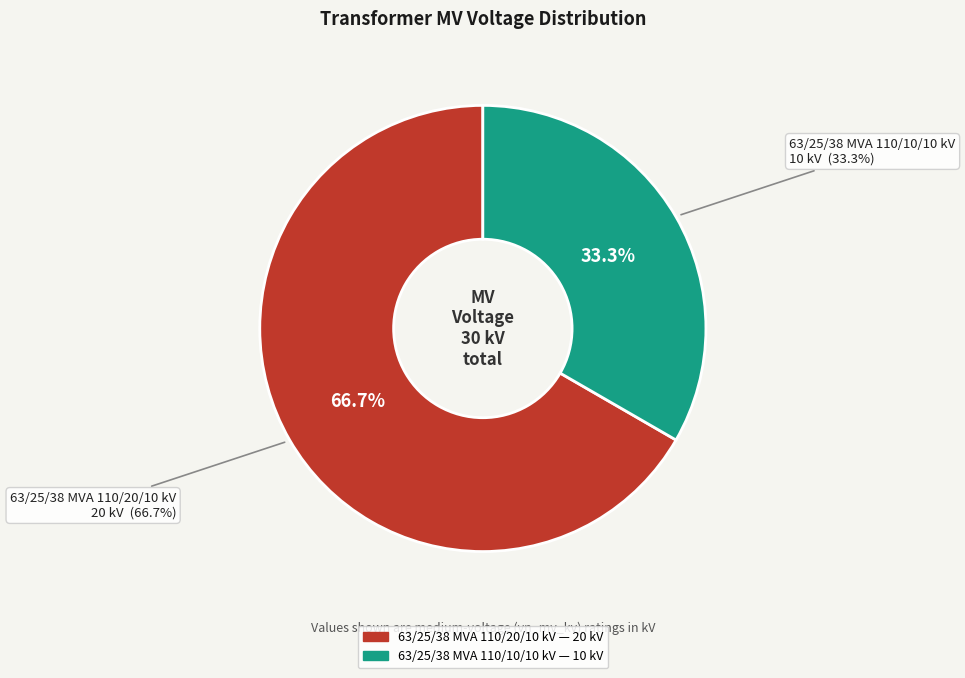

What is the change in value from 63/25/38 MVA 110/20/10 kV to 63/25/38 MVA 110/10/10 kV?

-10